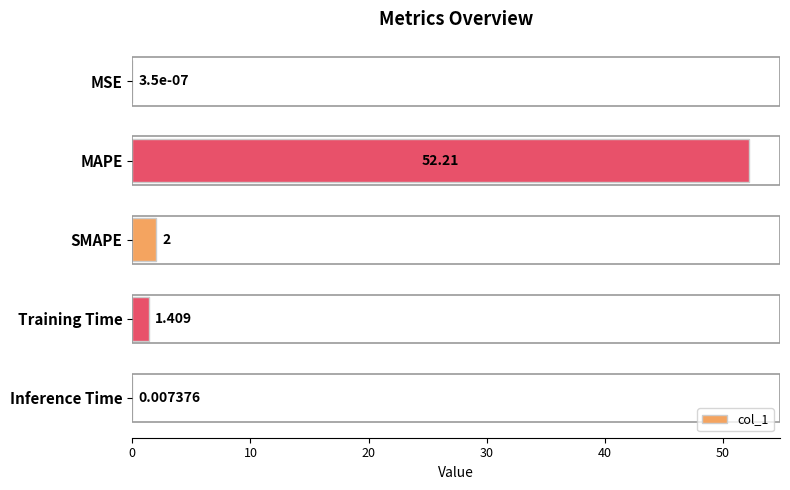

Between Inference Time and MAPE, which is larger?

MAPE